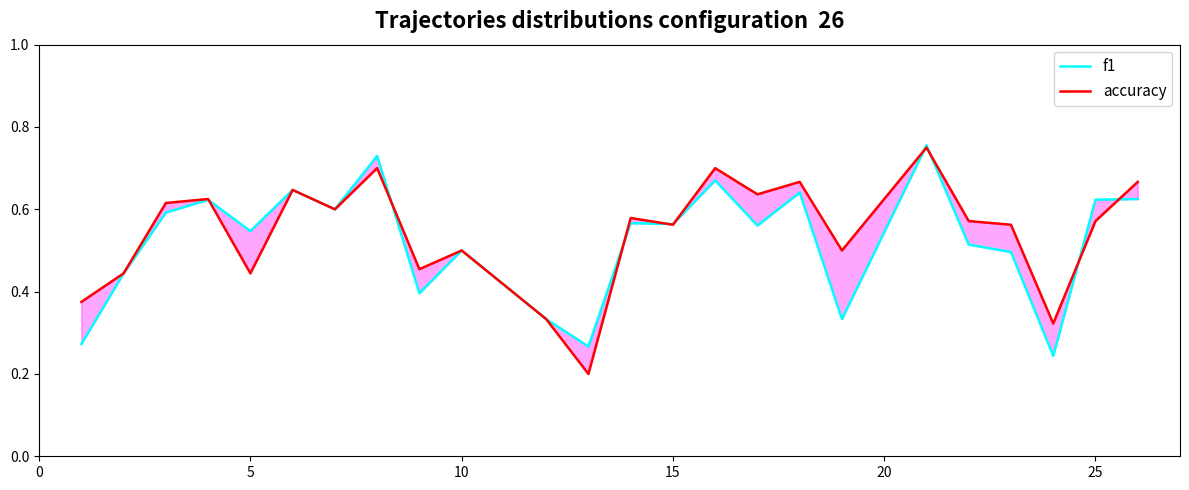

What is the greatest value displayed?

0.8